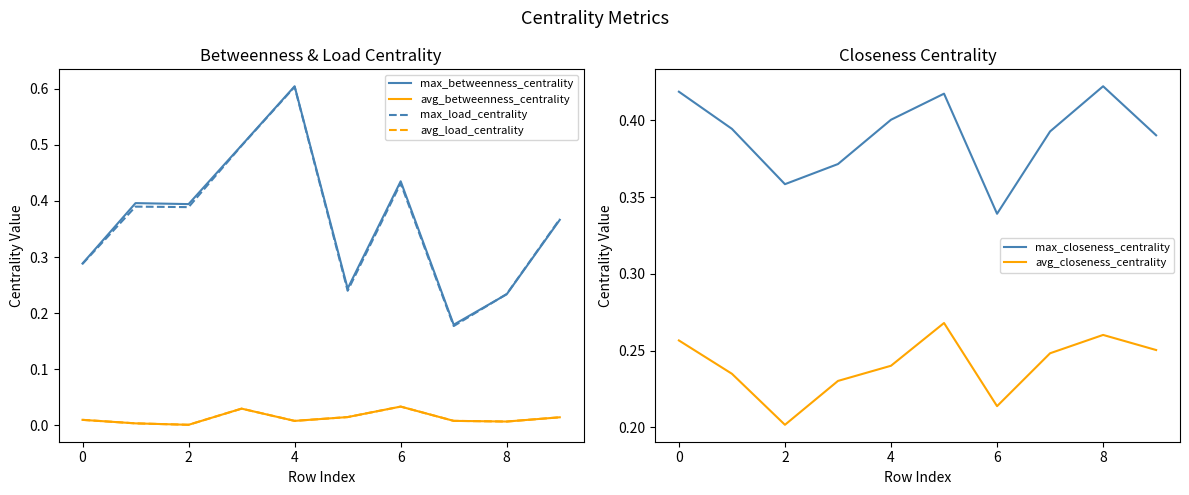

Count the avg_closeness_centrality values in the range 0 to 1.

10